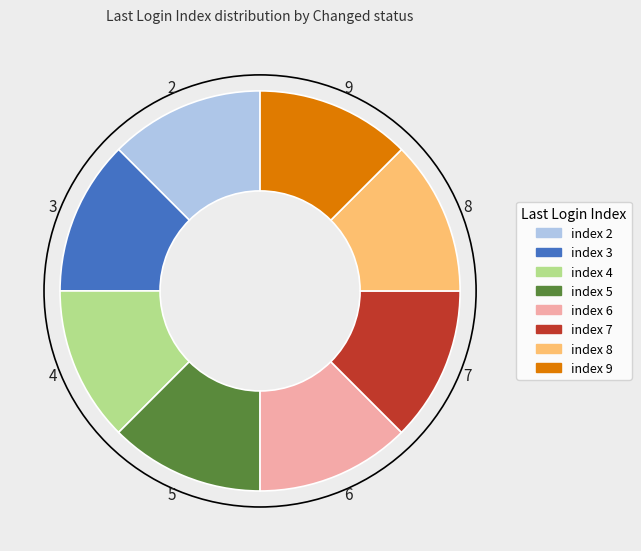

Is there a majority slice in this chart?

No